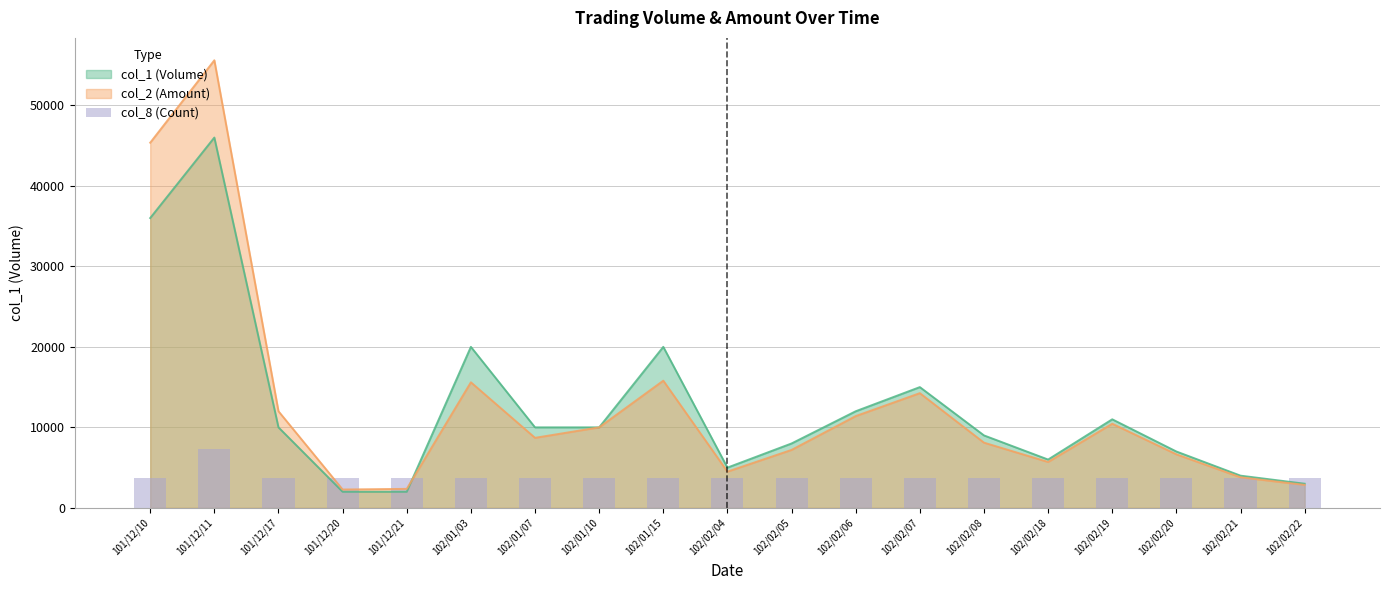

What is the label of the 18th bar from the left?

102/02/21